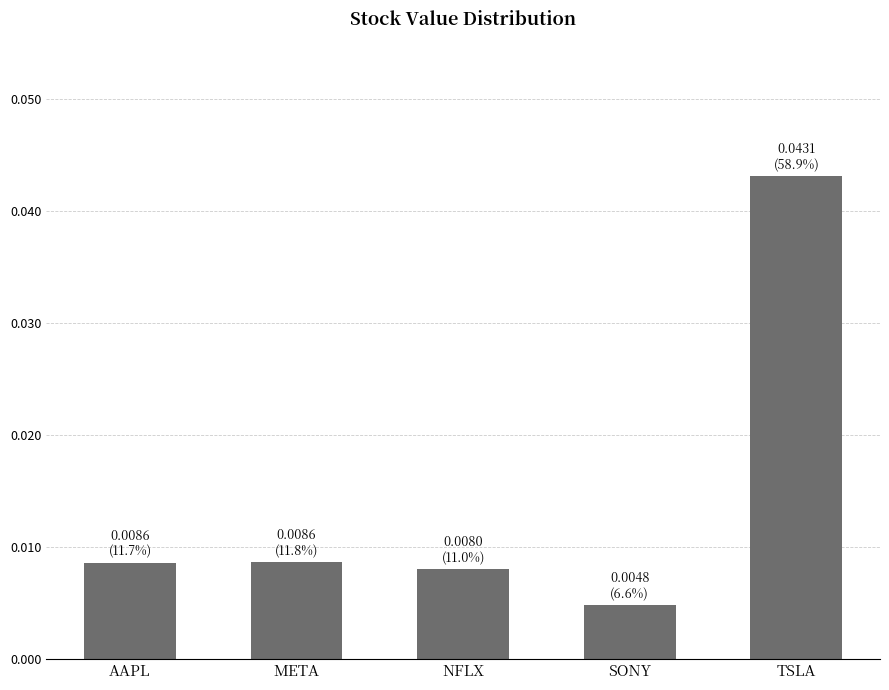

Which has a higher value, META or SONY?

META